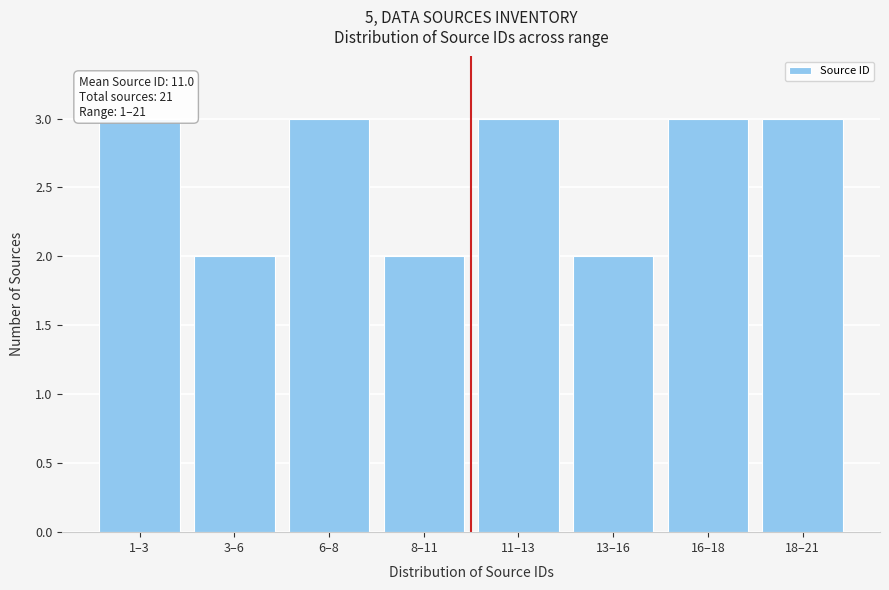

Reading right to left, transcribe all the data shown in this chart.

18–21=3	16–18=3	13–16=2	11–13=3	8–11=2	6–8=3	3–6=2	1–3=3